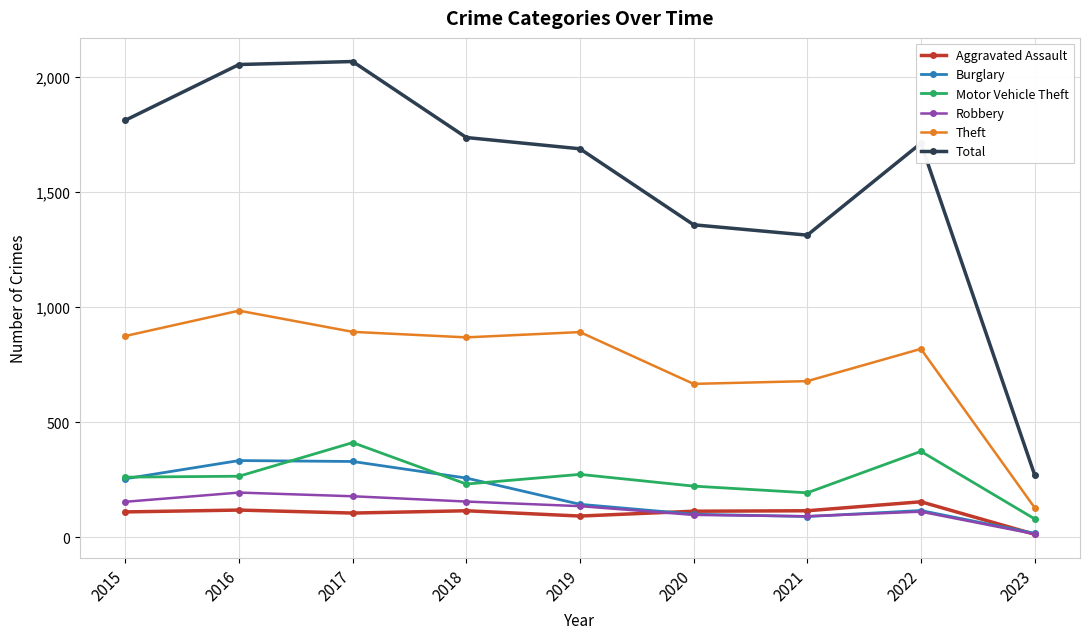

The Motor Vehicle Theft series shows 373 at 2022. True or false?

True